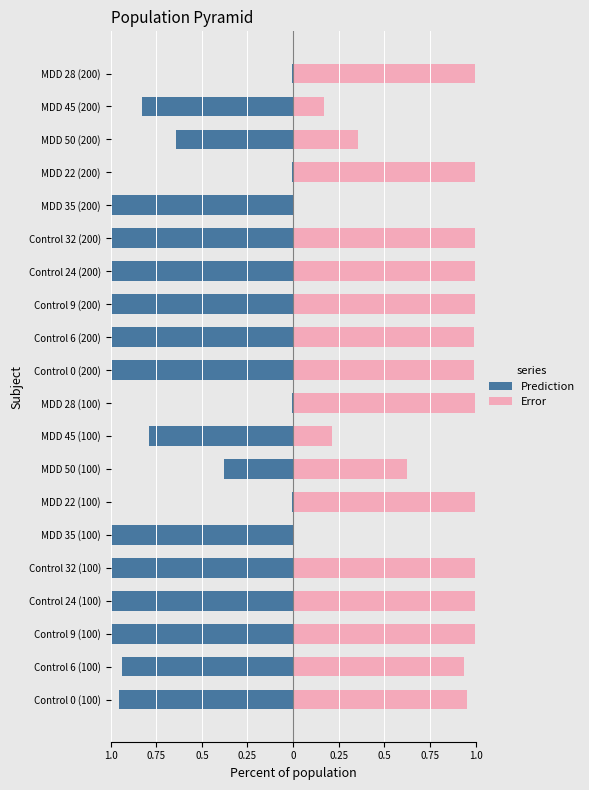

At how many categories does at least one series exceed 0?

20